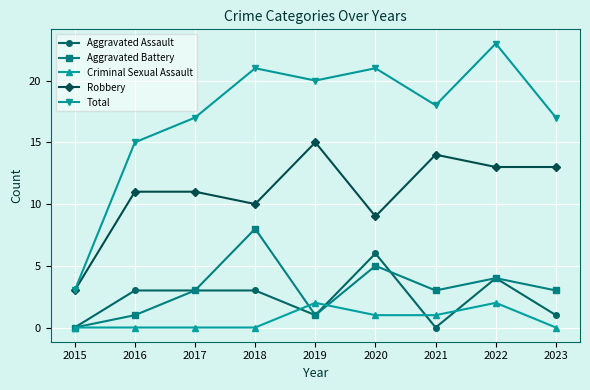

What is the average value of the Robbery series?

11